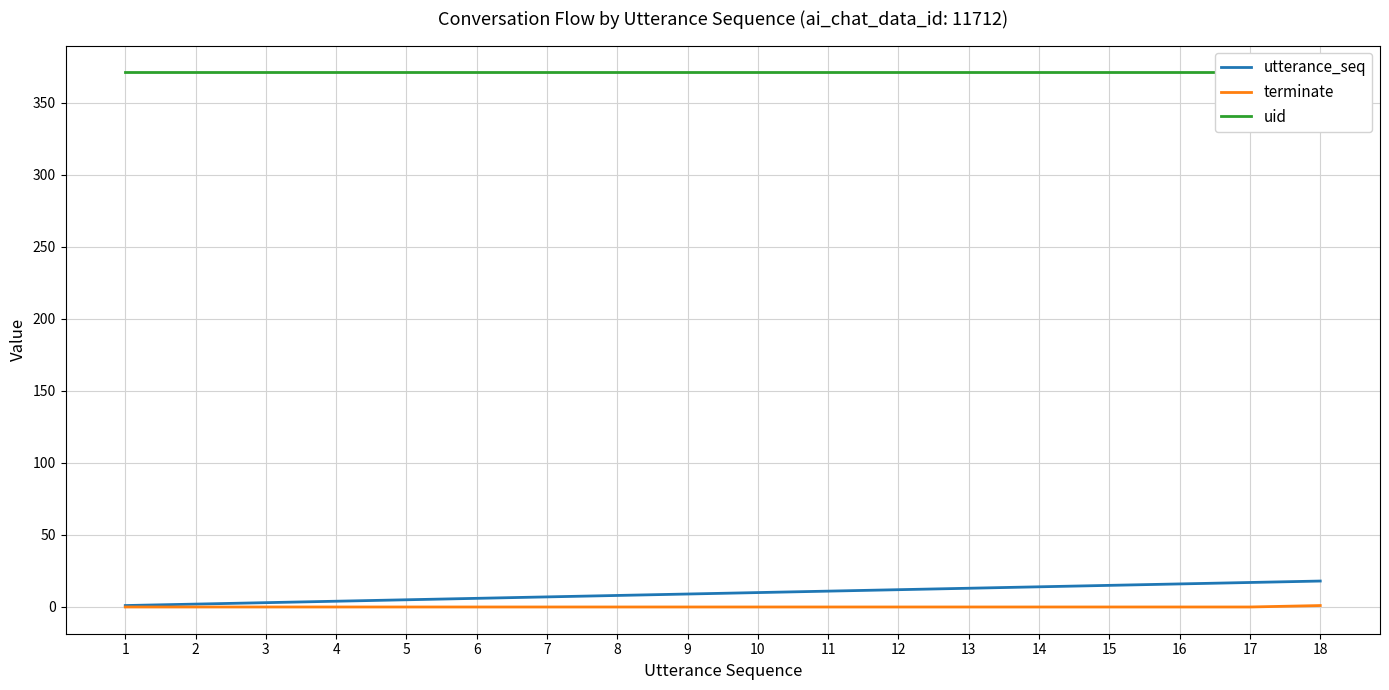

Reading left to right, transcribe all the data shown in this chart.

utterance_seq: 1	2	3	4	5	6	7	8	9	10	11	12	13	14	15	16	17	18
terminate: 0	0	0	0	0	0	0	0	0	0	0	0	0	0	0	0	0	1
uid: 371	371	371	371	371	371	371	371	371	371	371	371	371	371	371	371	371	371